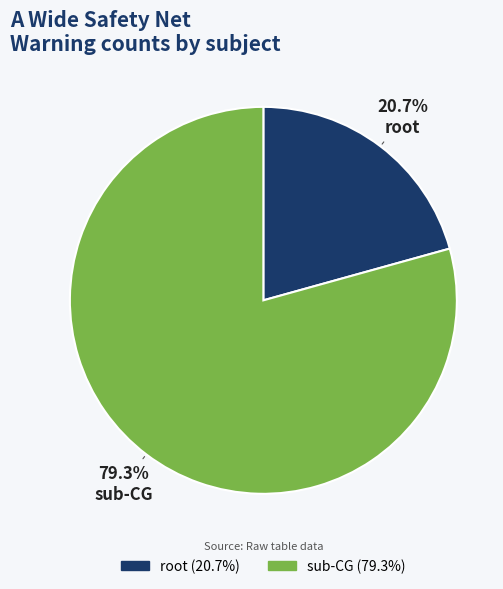

What is the smallest slice in the pie chart?

root